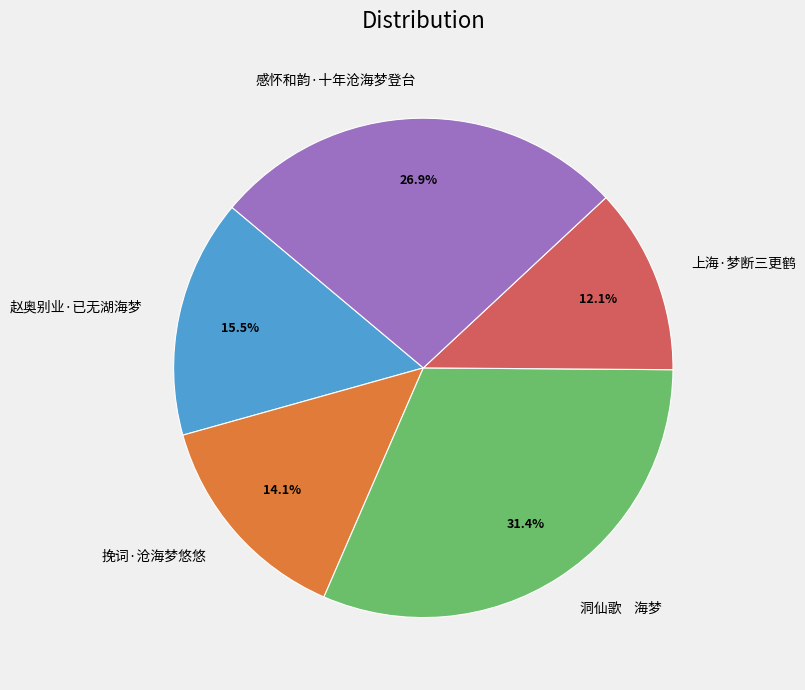

To the nearest percent, what percentage of the pie is 挽词·沧海梦悠悠?

14%